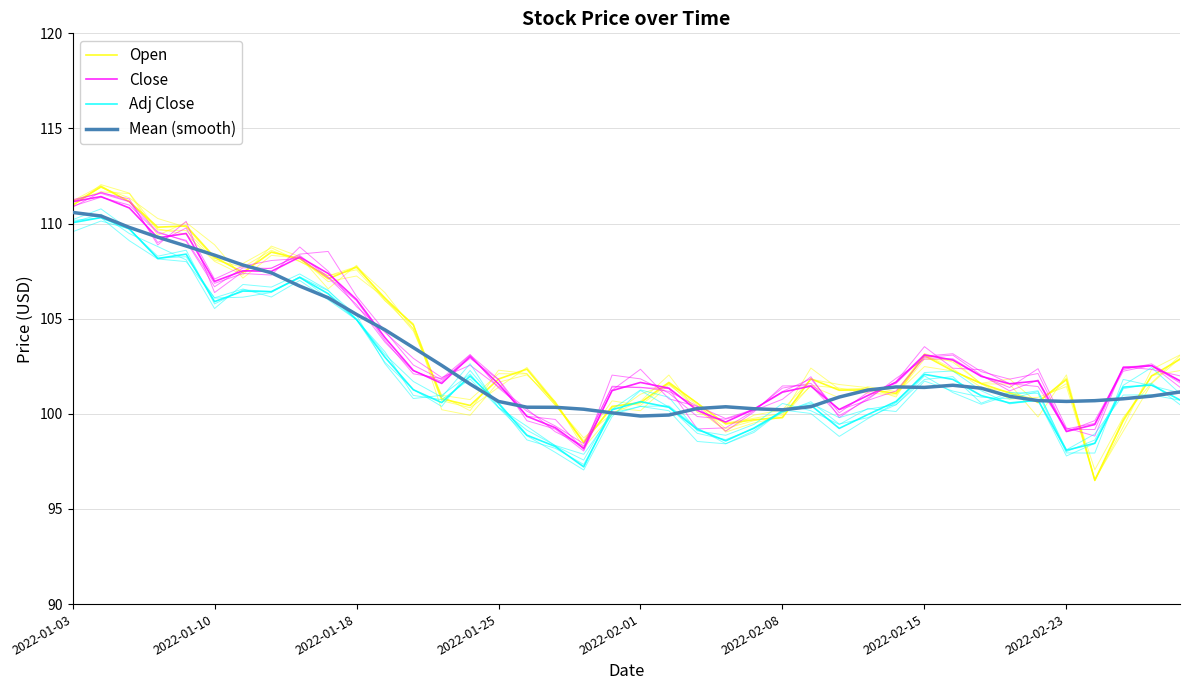

What is the total value across all series at 26?

404.1